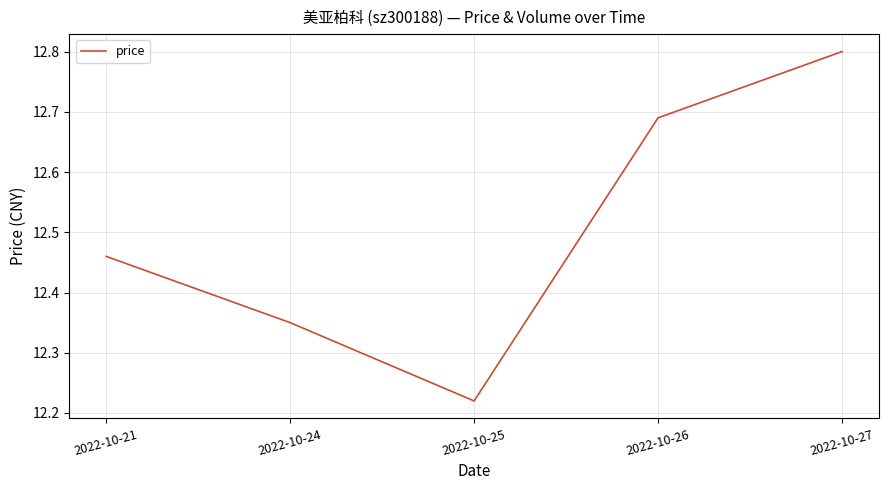

Which has a higher value, 2022-10-21 or 2022-10-26?

2022-10-26